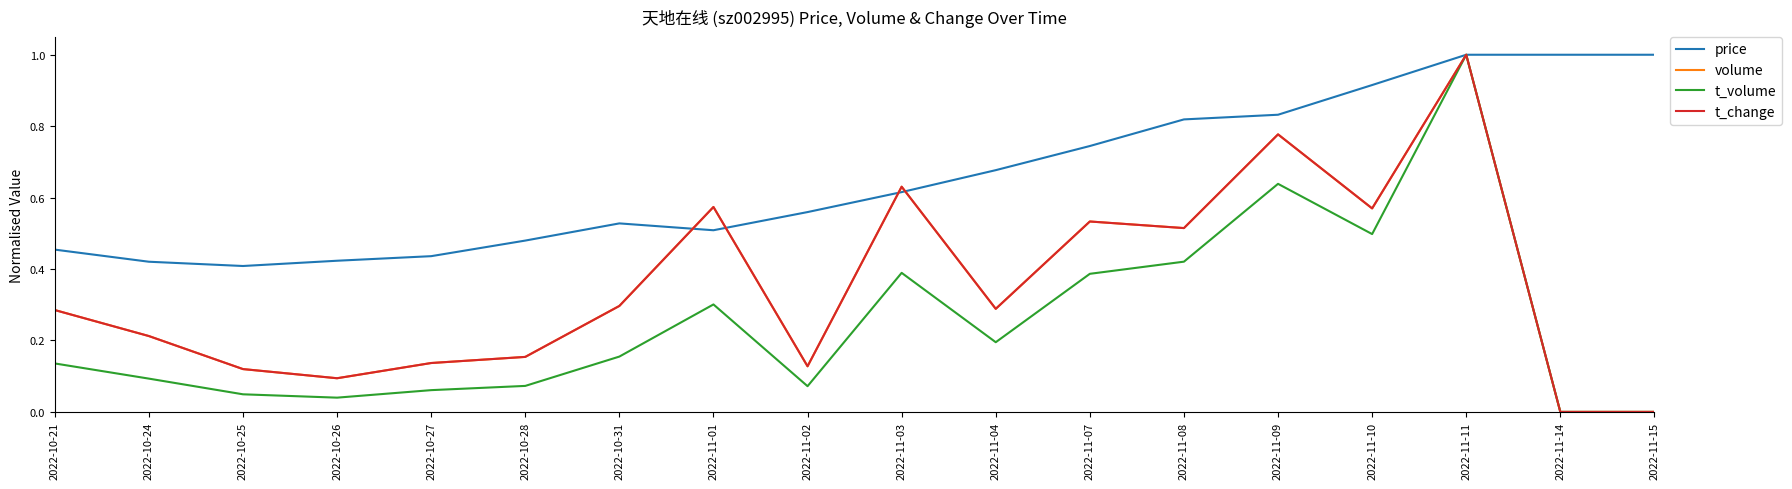

How many lines are shown in the chart?

4